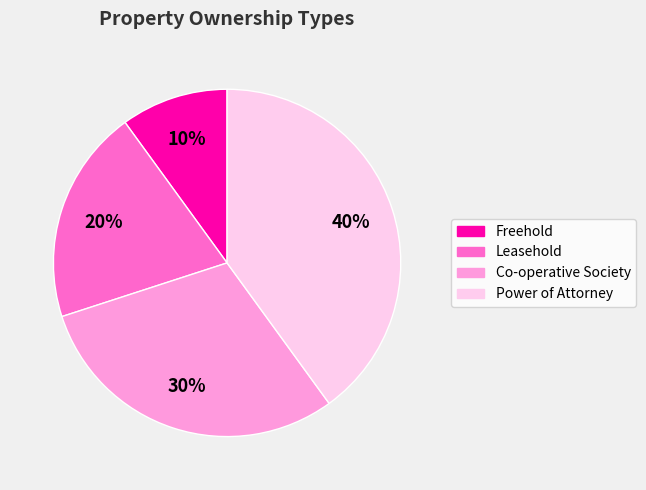

Rank the categories by value from highest to lowest.

Power of Attorney, Co-operative Society, Leasehold, Freehold